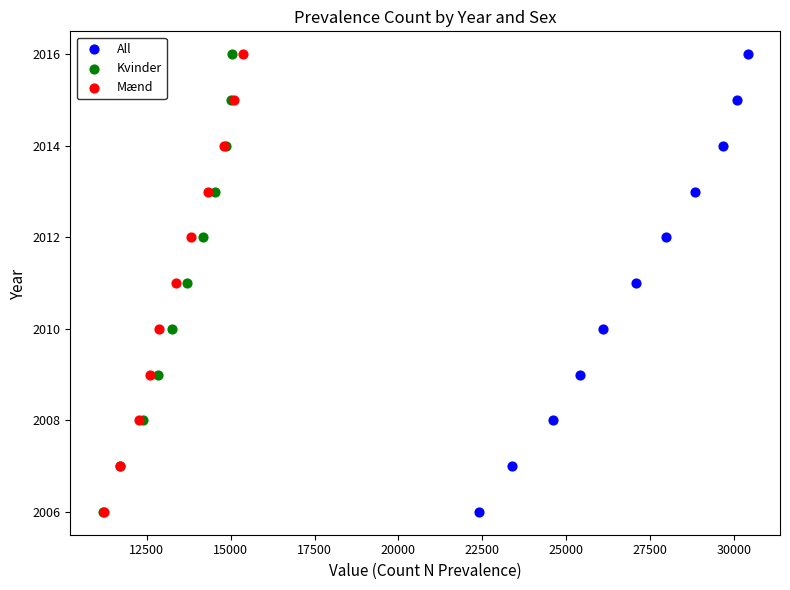

What are all the series names shown in the legend?

All, Kvinder, Mænd